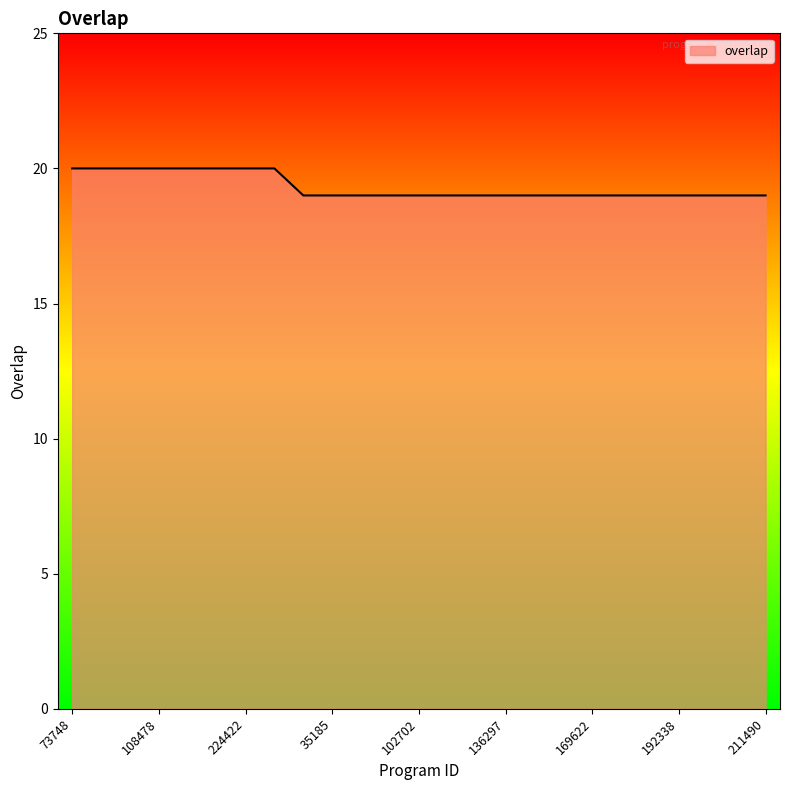

What is the minimum value shown in the chart?

19